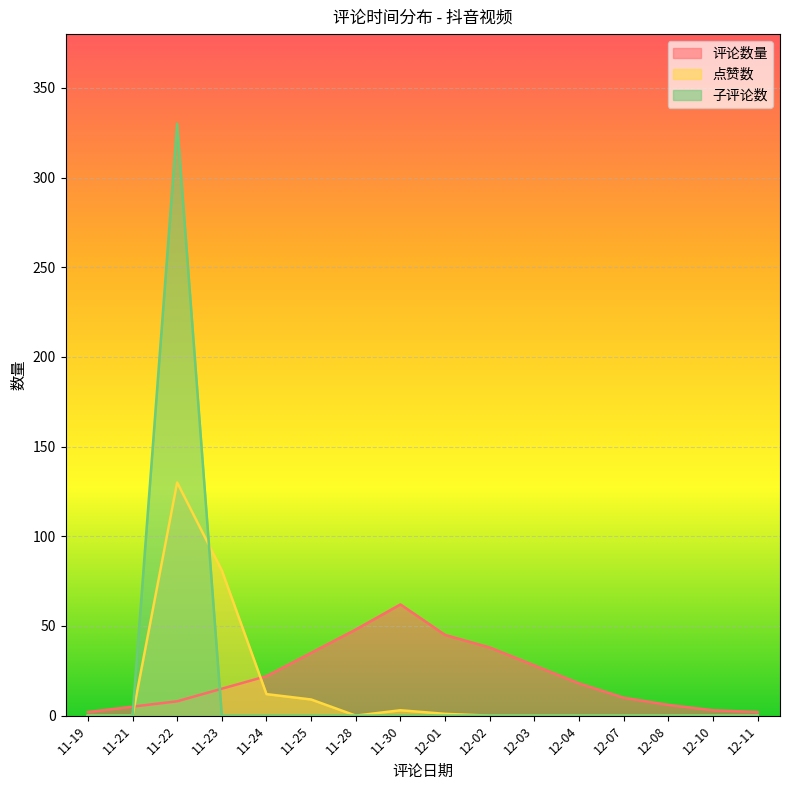

Where is the first local maximum for 子评论数?

11-22